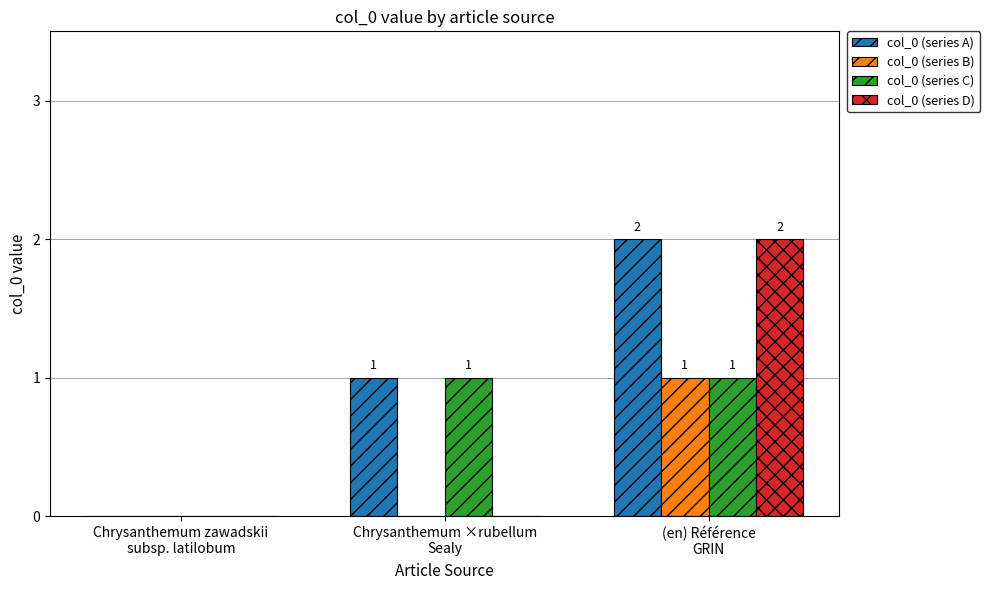

Which series has the largest total across all categories?

col_0 (series A)